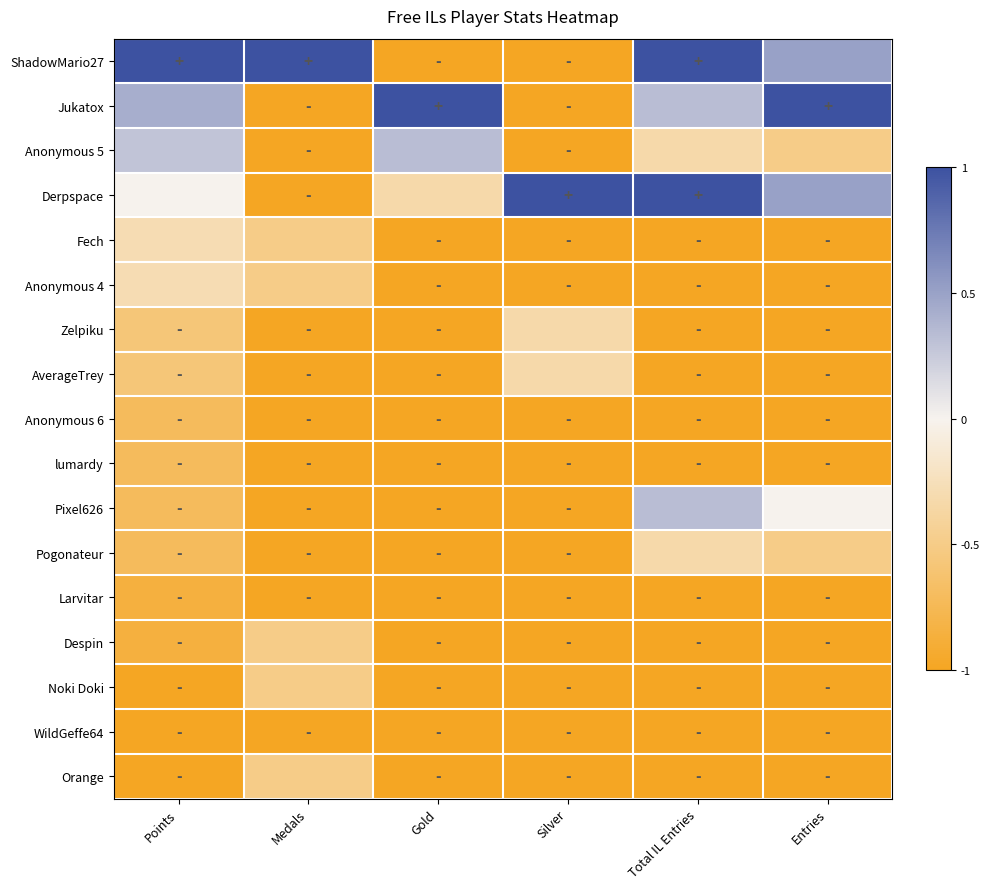

Reading right to left, list all the values displayed in this chart.

ShadowMario27: Entries=0.5	Total IL Entries=1.0	Silver=-1.0	Gold=-1.0	Medals=1.0	Points=1.0
Jukatox: Entries=1.0	Total IL Entries=0.3	Silver=-1.0	Gold=1.0	Medals=-1.0	Points=0.4
Anonymous 5: Entries=-0.5	Total IL Entries=-0.3	Silver=-1.0	Gold=0.3	Medals=-1.0	Points=0.3
Derpspace: Entries=0.5	Total IL Entries=1.0	Silver=1.0	Gold=-0.3	Medals=-1.0	Points=0.0
Fech: Entries=-1.0	Total IL Entries=-1.0	Silver=-1.0	Gold=-1.0	Medals=-0.5	Points=-0.3
Anonymous 4: Entries=-1.0	Total IL Entries=-1.0	Silver=-1.0	Gold=-1.0	Medals=-0.5	Points=-0.3
Zelpiku: Entries=-1.0	Total IL Entries=-1.0	Silver=-0.3	Gold=-1.0	Medals=-1.0	Points=-0.6
AverageTrey: Entries=-1.0	Total IL Entries=-1.0	Silver=-0.3	Gold=-1.0	Medals=-1.0	Points=-0.6
Anonymous 6: Entries=-1.0	Total IL Entries=-1.0	Silver=-1.0	Gold=-1.0	Medals=-1.0	Points=-0.7
lumardy: Entries=-1.0	Total IL Entries=-1.0	Silver=-1.0	Gold=-1.0	Medals=-1.0	Points=-0.7
Pixel626: Entries=0.0	Total IL Entries=0.3	Silver=-1.0	Gold=-1.0	Medals=-1.0	Points=-0.7
Pogonateur: Entries=-0.5	Total IL Entries=-0.3	Silver=-1.0	Gold=-1.0	Medals=-1.0	Points=-0.7
Larvitar: Entries=-1.0	Total IL Entries=-1.0	Silver=-1.0	Gold=-1.0	Medals=-1.0	Points=-0.9
Despin: Entries=-1.0	Total IL Entries=-1.0	Silver=-1.0	Gold=-1.0	Medals=-0.5	Points=-0.9
Noki Doki: Entries=-1.0	Total IL Entries=-1.0	Silver=-1.0	Gold=-1.0	Medals=-0.5	Points=-1.0
WildGeffe64: Entries=-1.0	Total IL Entries=-1.0	Silver=-1.0	Gold=-1.0	Medals=-1.0	Points=-1.0
Orange: Entries=-1.0	Total IL Entries=-1.0	Silver=-1.0	Gold=-1.0	Medals=-0.5	Points=-1.0